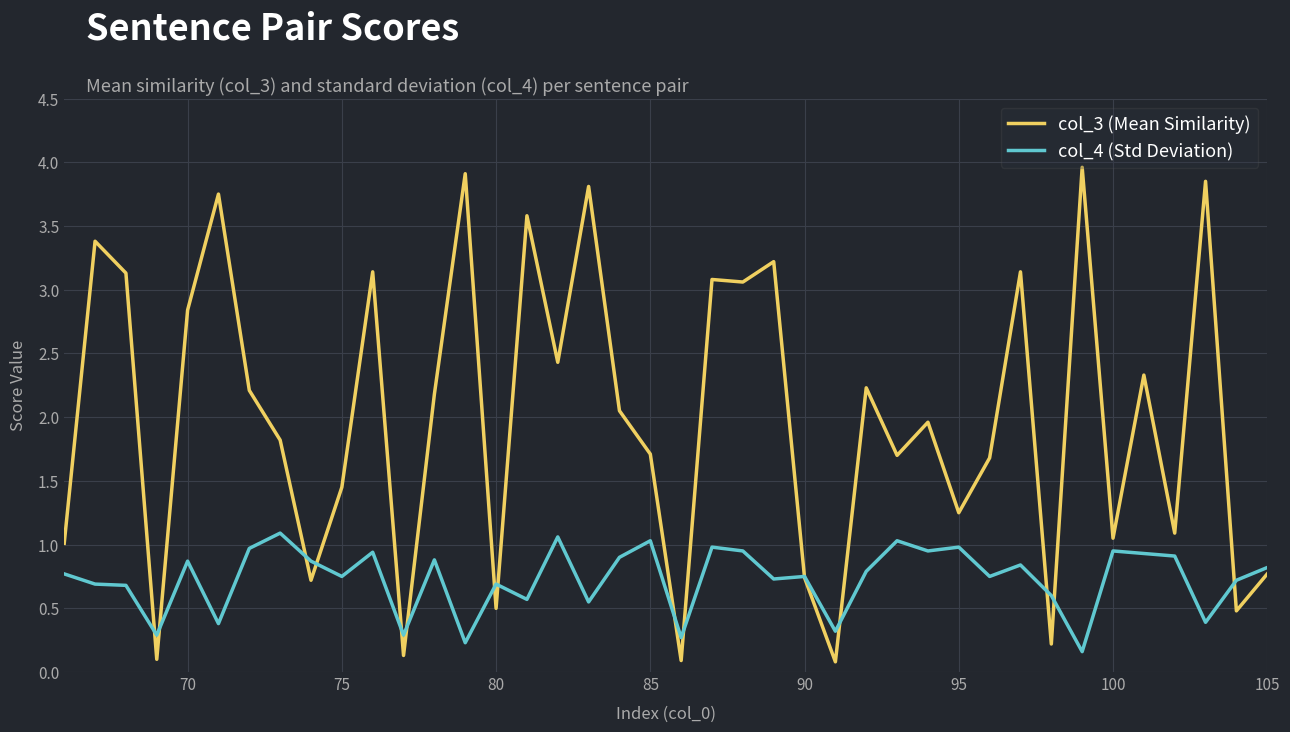

How many series are shown in this chart?

2